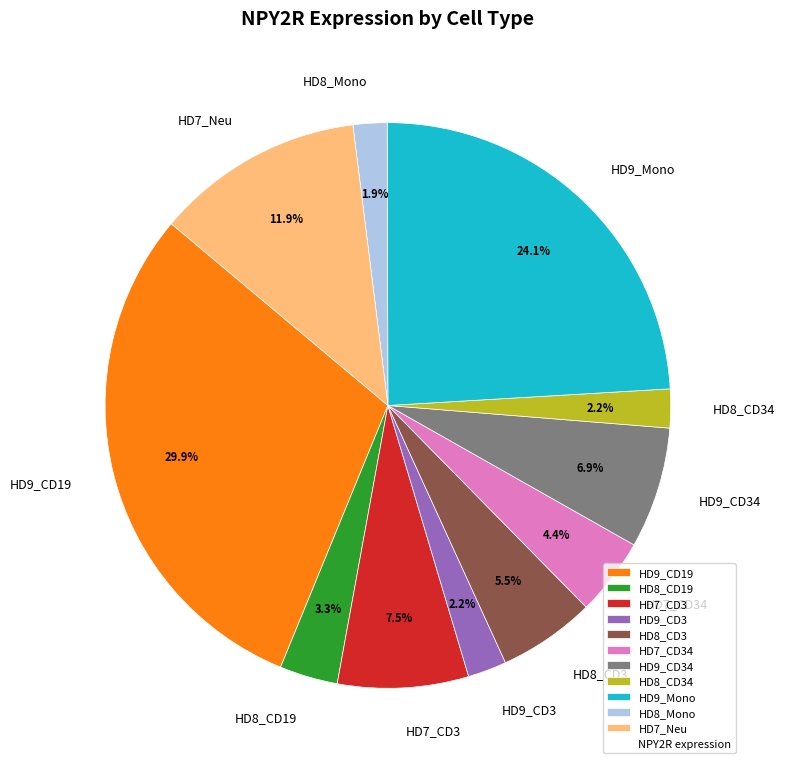

Approximately how many times larger is the value at HD9_CD19 compared to HD7_CD3?

4.0